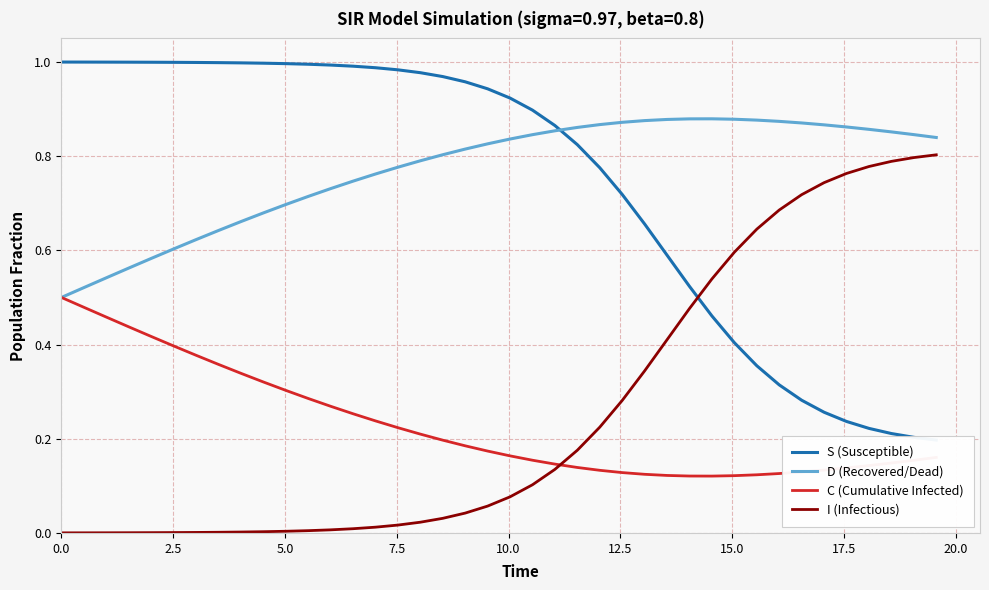

True or false: I (Infectious) and D (Recovered/Dead) cross at least once.

False